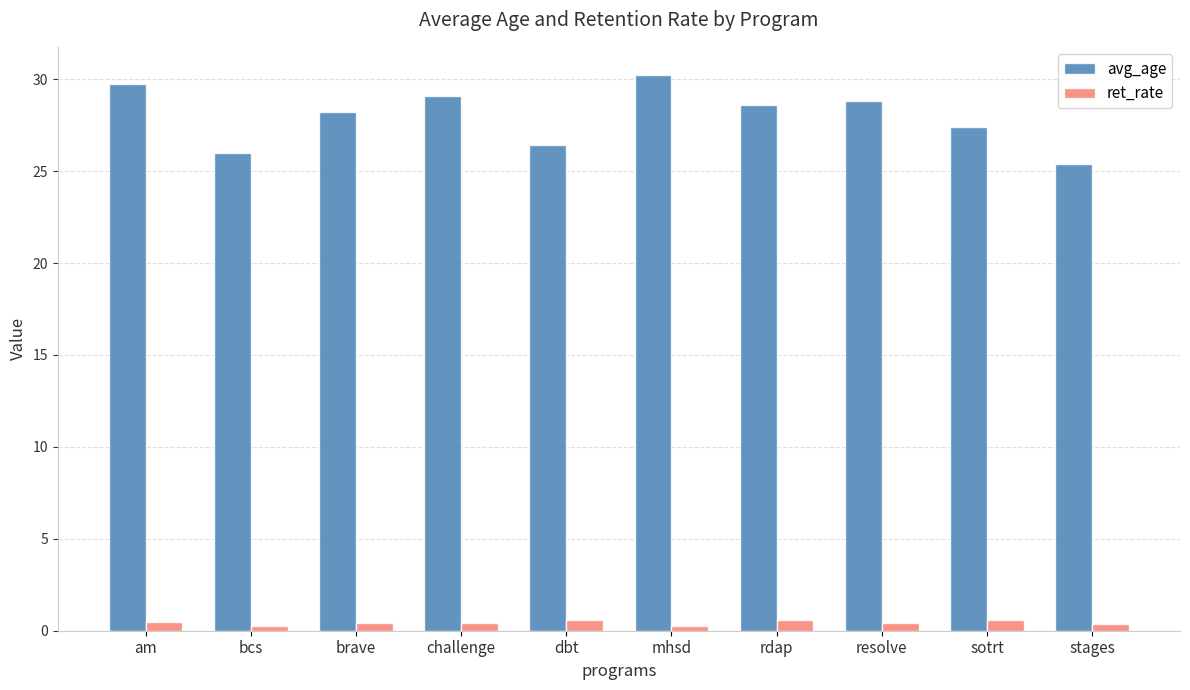

True or false: ret_rate has a value of 0.6 at rdap.

True